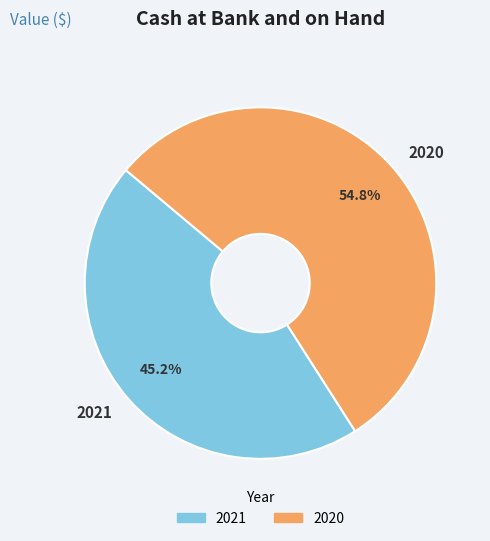

To the nearest percent, what is the combined percentage of 2021 and 2020?

100%